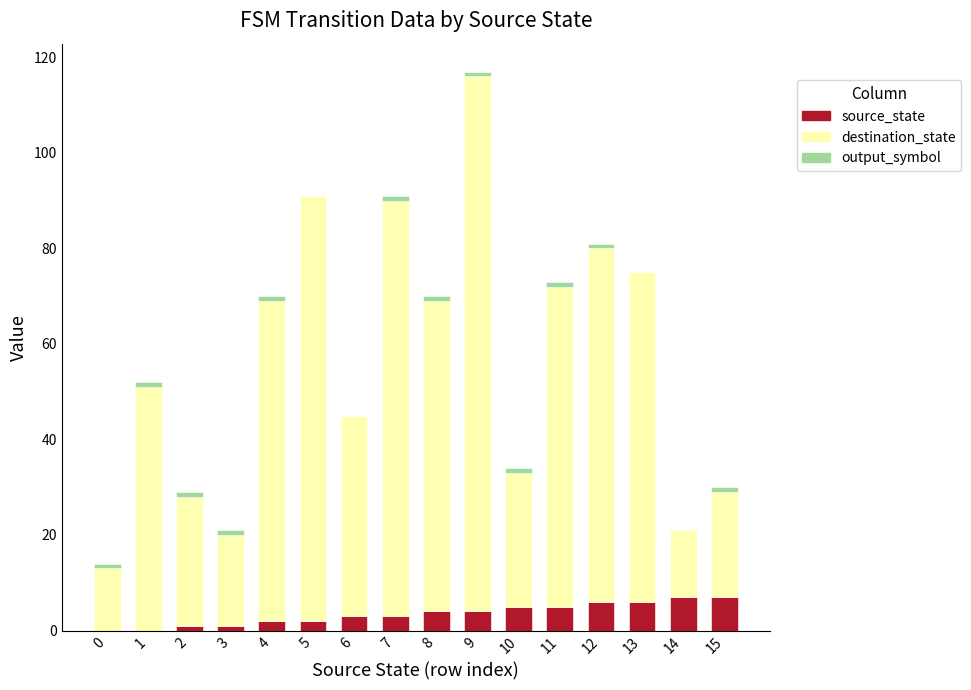

At which category is the sum across all series the highest?

9